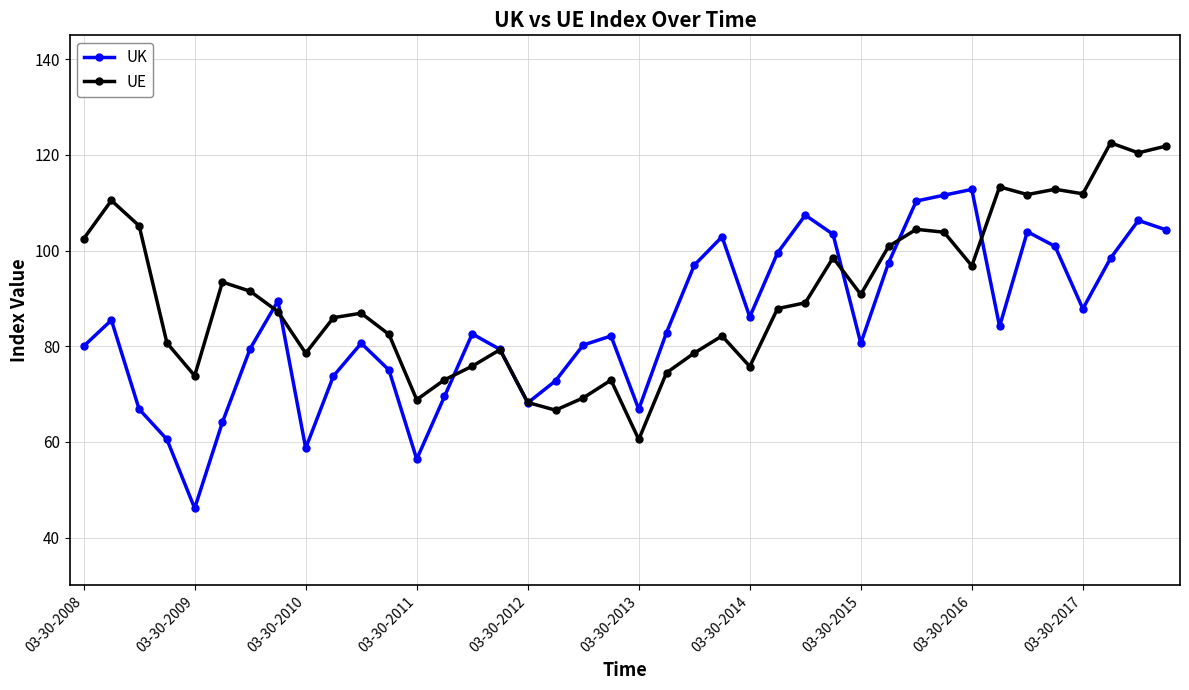

Rank the series by their average value, from highest to lowest.

UE, UK